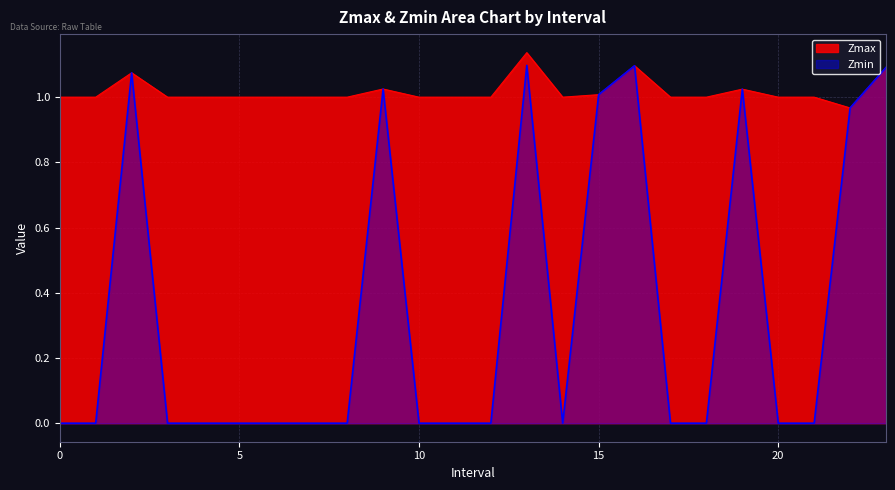

What is the highest value of the Zmin series?

1.1